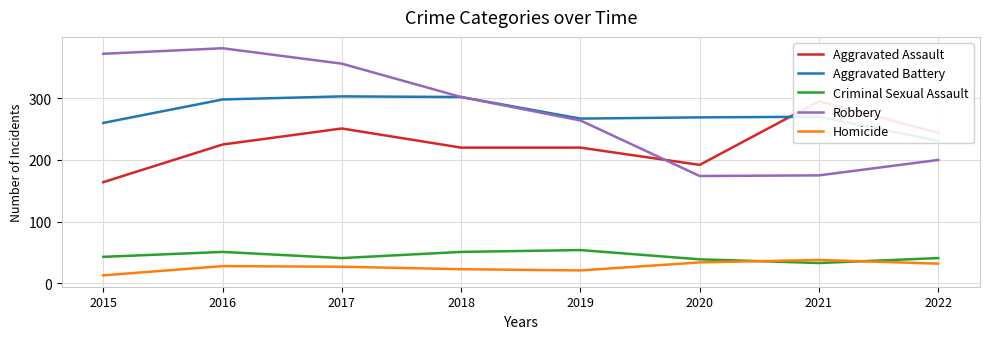

At which category is the sum across all series the highest?

2016